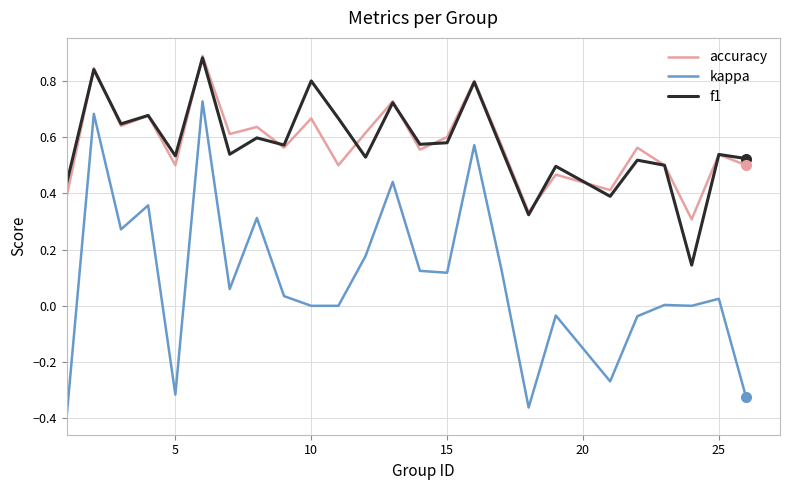

True or false: f1 and kappa cross at least once.

False